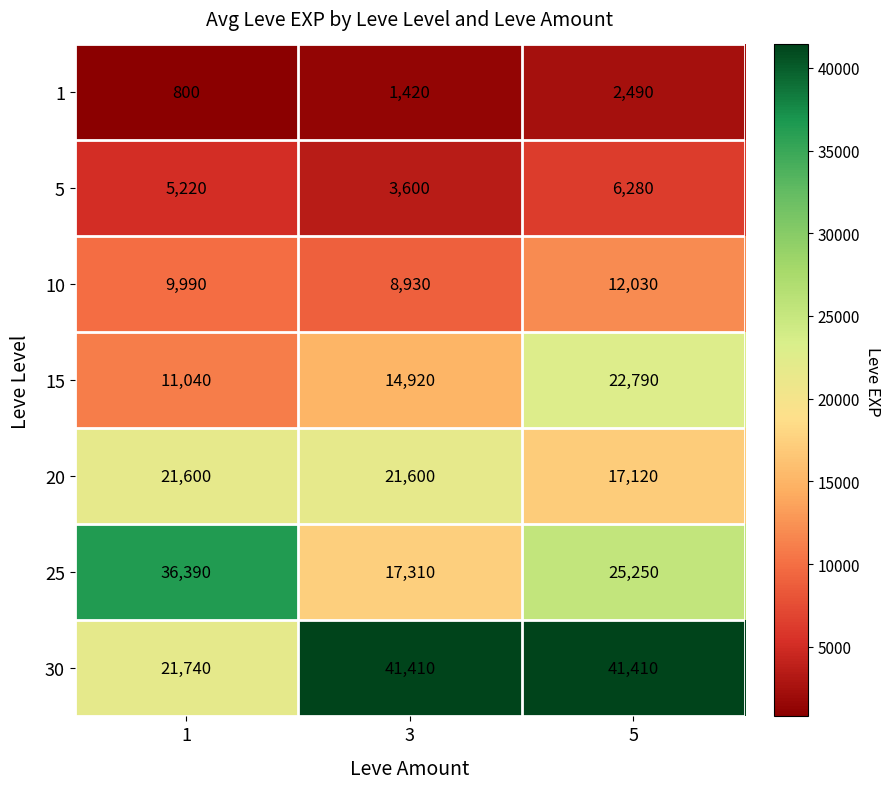

Reading left to right, extract all data points from this chart.

1: 1=800	3=1420	5=2490
5: 1=5220	3=3600	5=6280
10: 1=9990	3=8930	5=12030
15: 1=11040	3=14920	5=22790
20: 1=21600	3=21600	5=17120
25: 1=36390	3=17310	5=25250
30: 1=21740	3=41410	5=41410